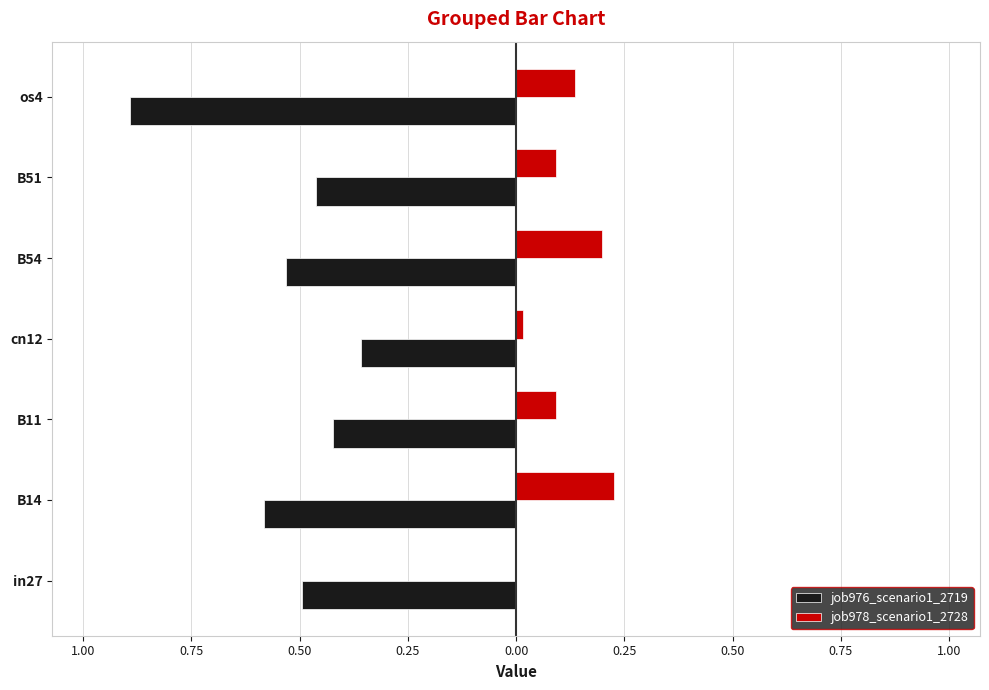

What is the minimum value for job976_scenario1_2719?

-0.9